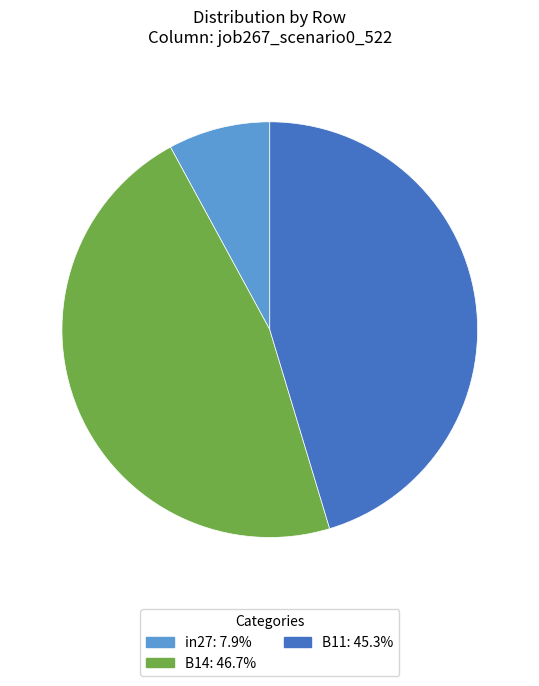

Does in27: 7.9% represent more than half of the total?

No